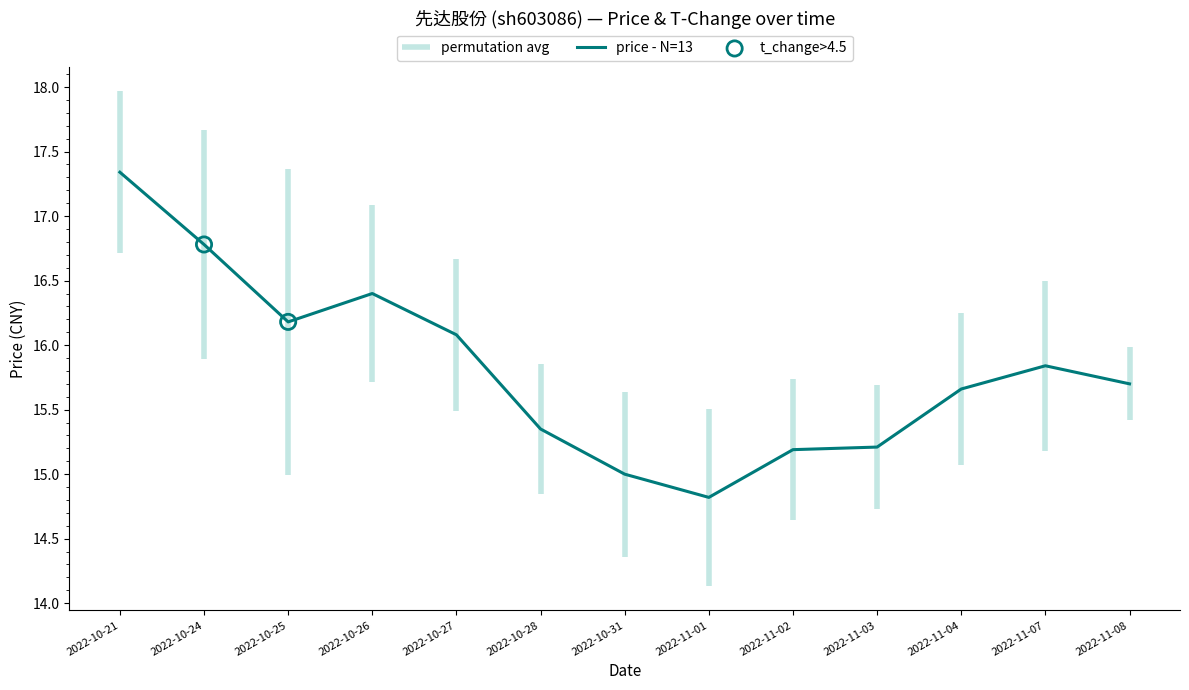

What is the ratio of the value at 2022-10-21 to the value at 2022-10-28?

1.1